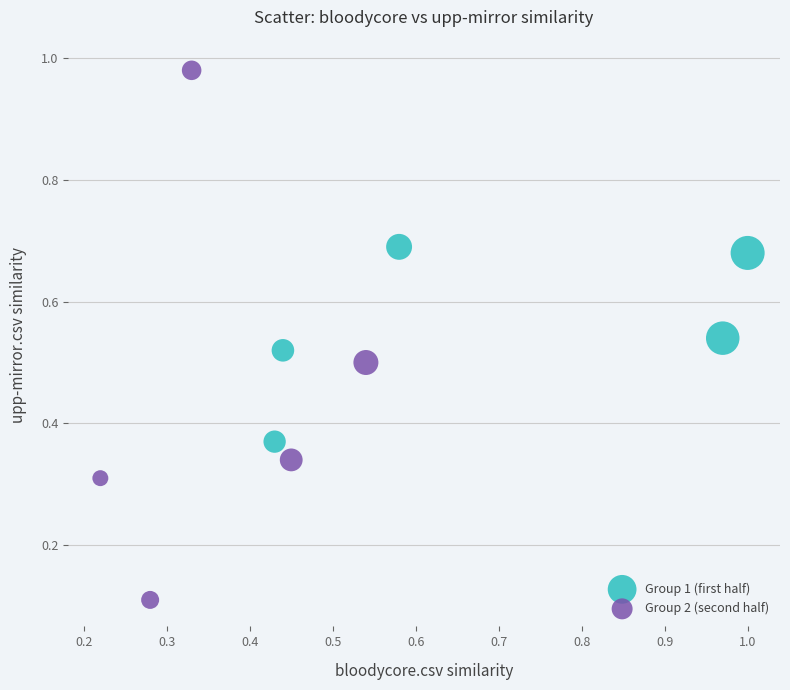

Which series reaches the maximum Y coordinate?

Group 2 (second half)